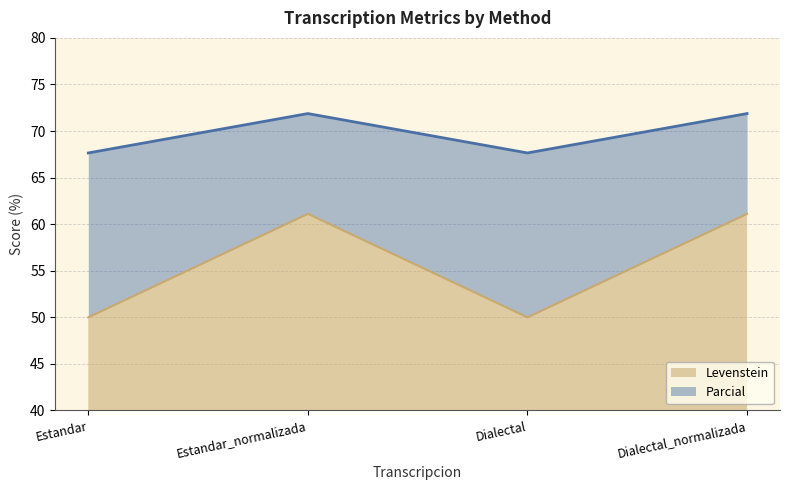

What is the maximum value for Levenstein?

61.1